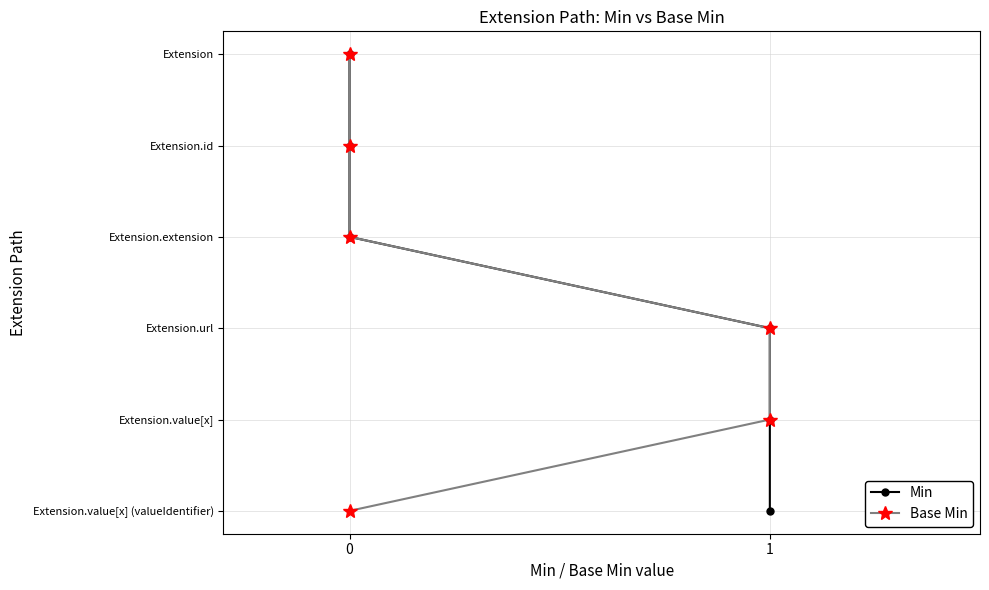

What are all the series names shown in the legend?

Min, Base Min